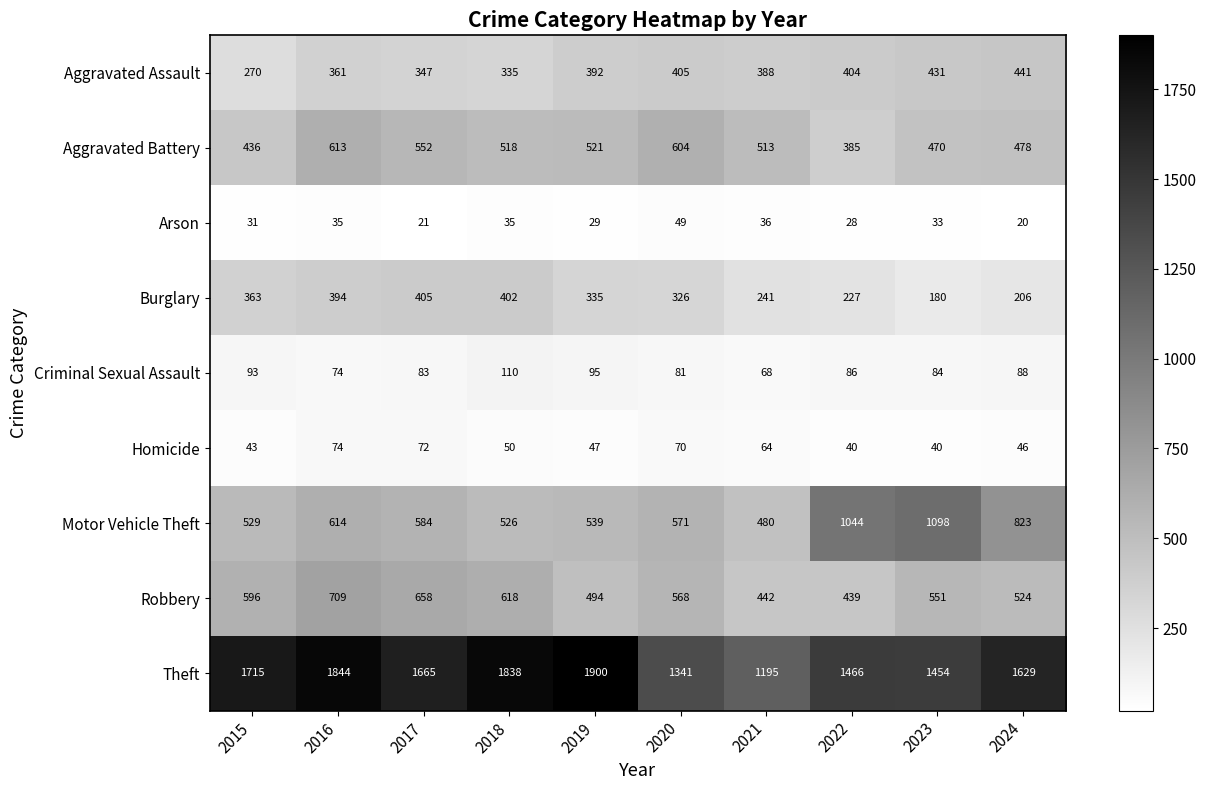

At which category does the chart reach its minimum across all series?

2024